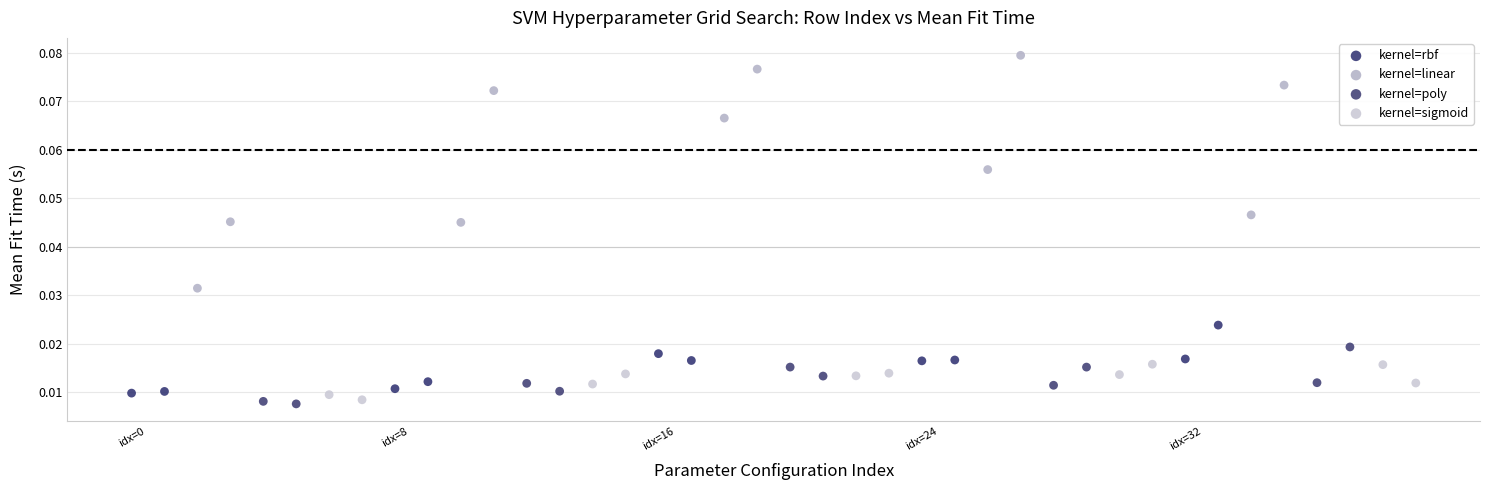

Which series has the largest Y range (max minus min)?

kernel=linear